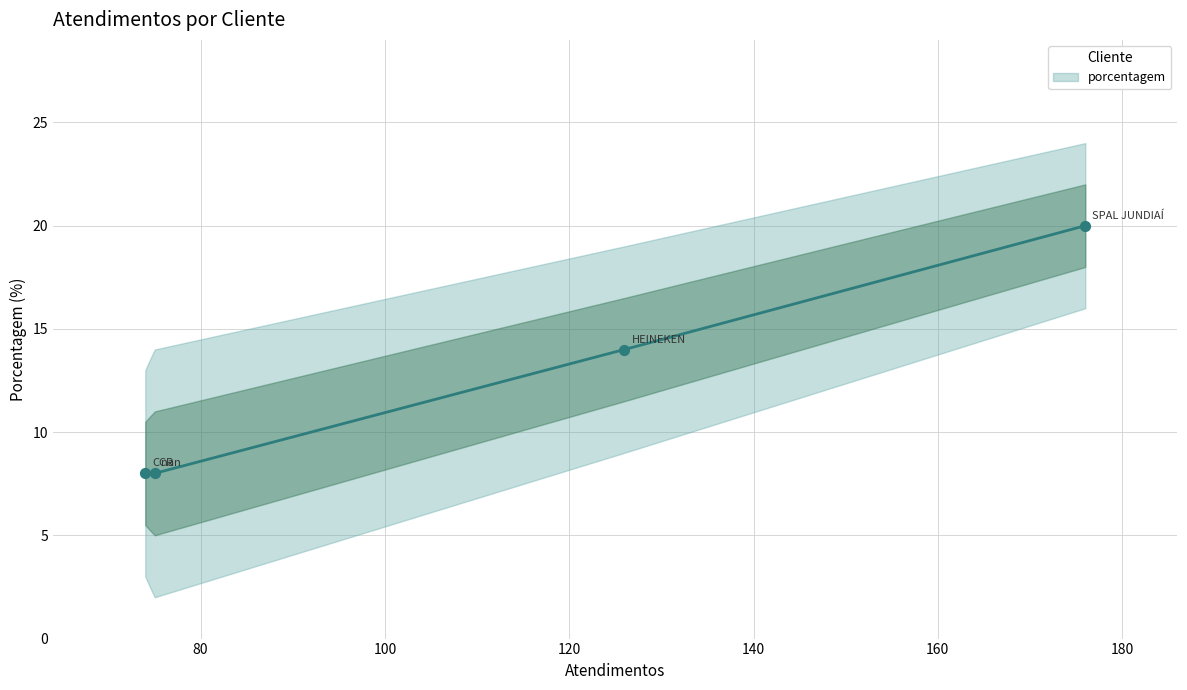

Between SPAL JUNDIAÍ and nan, which is larger?

SPAL JUNDIAÍ